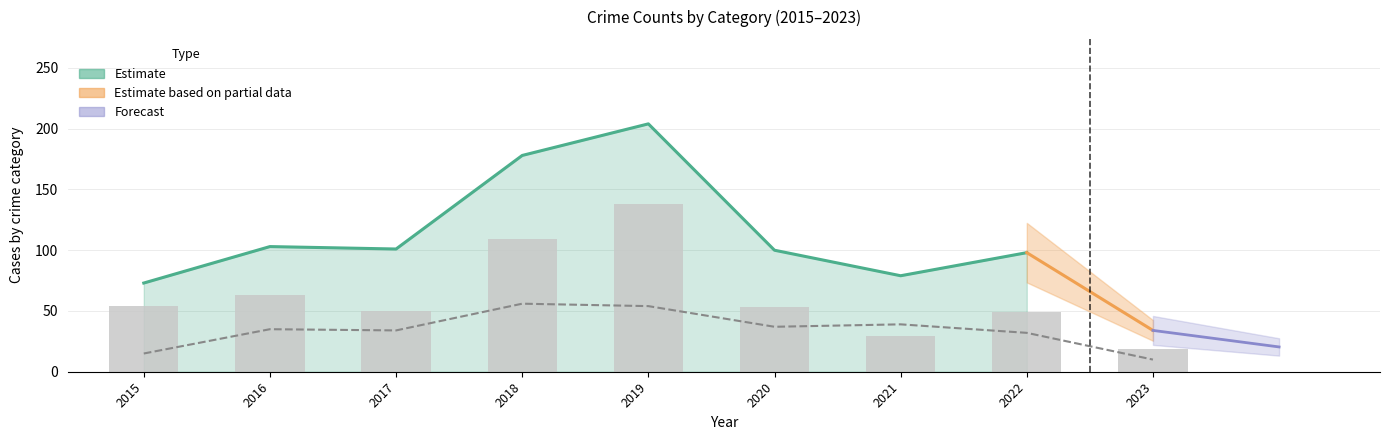

The value of Total at 2020 is 100. True or false?

True